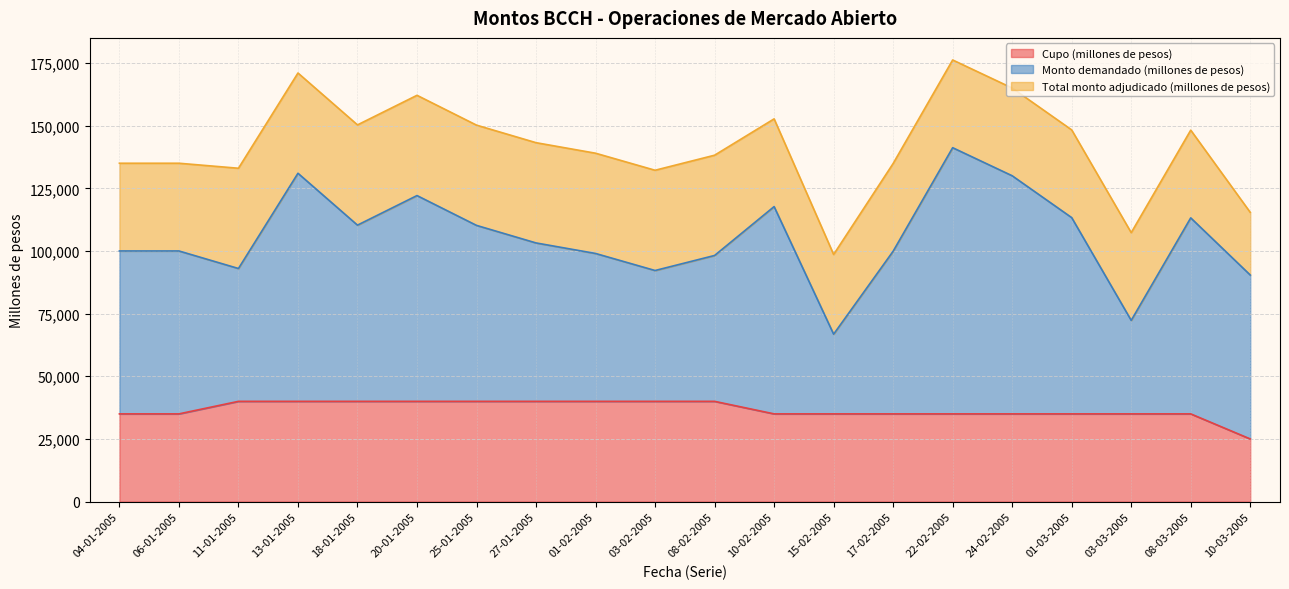

True or false: Total monto adjudicado (millones de pesos) and Monto demandado (millones de pesos) cross at least once.

False